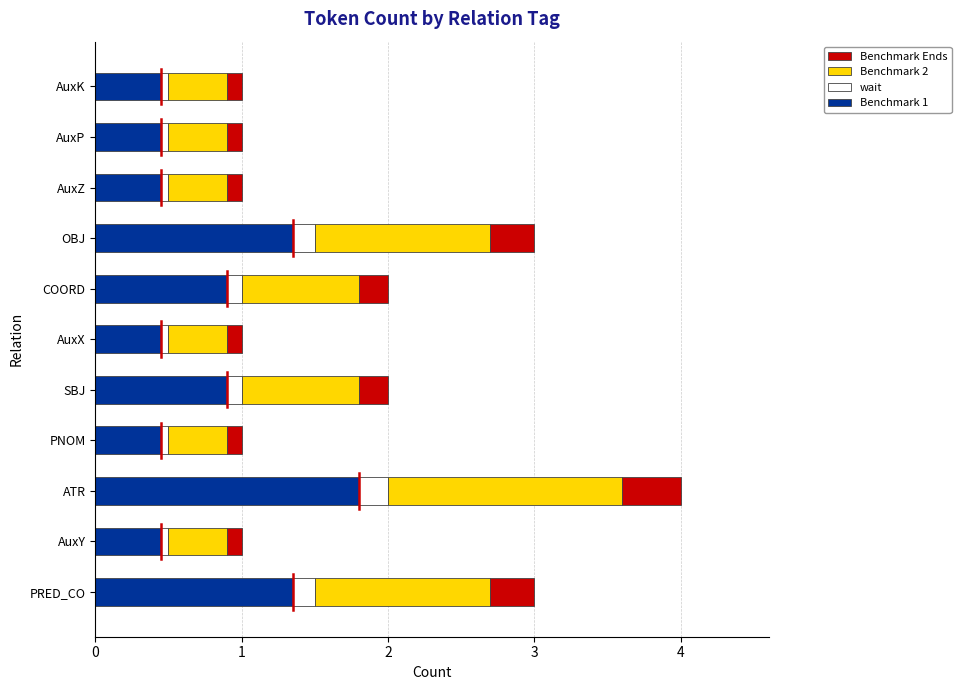

Count the number of categories in the chart.

11